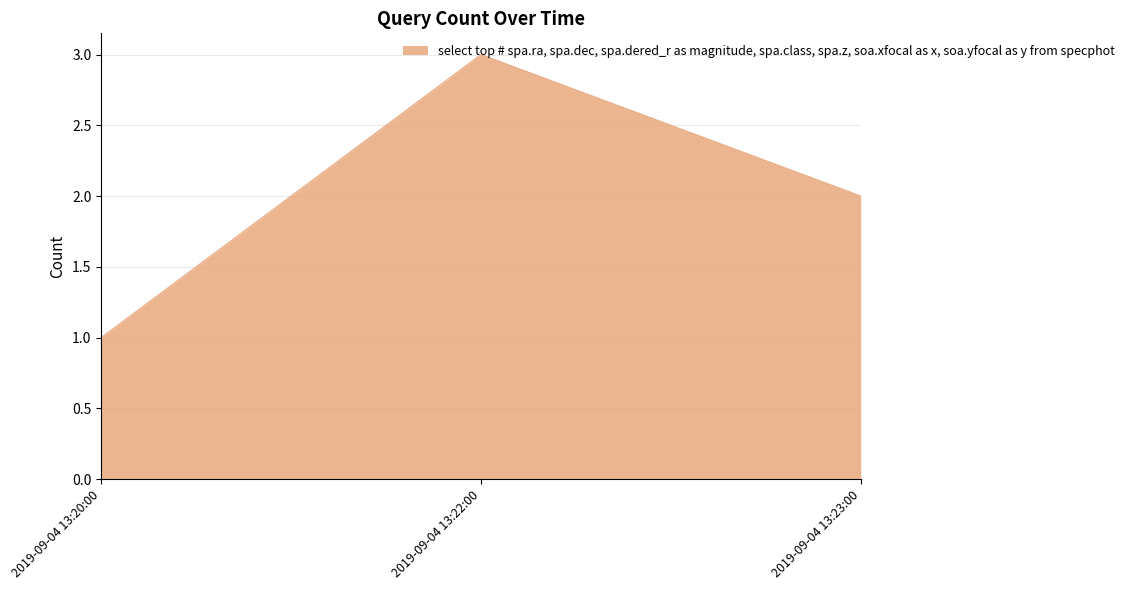

Is it true that the value at 2019-09-04 13:23:00 is 2?

True